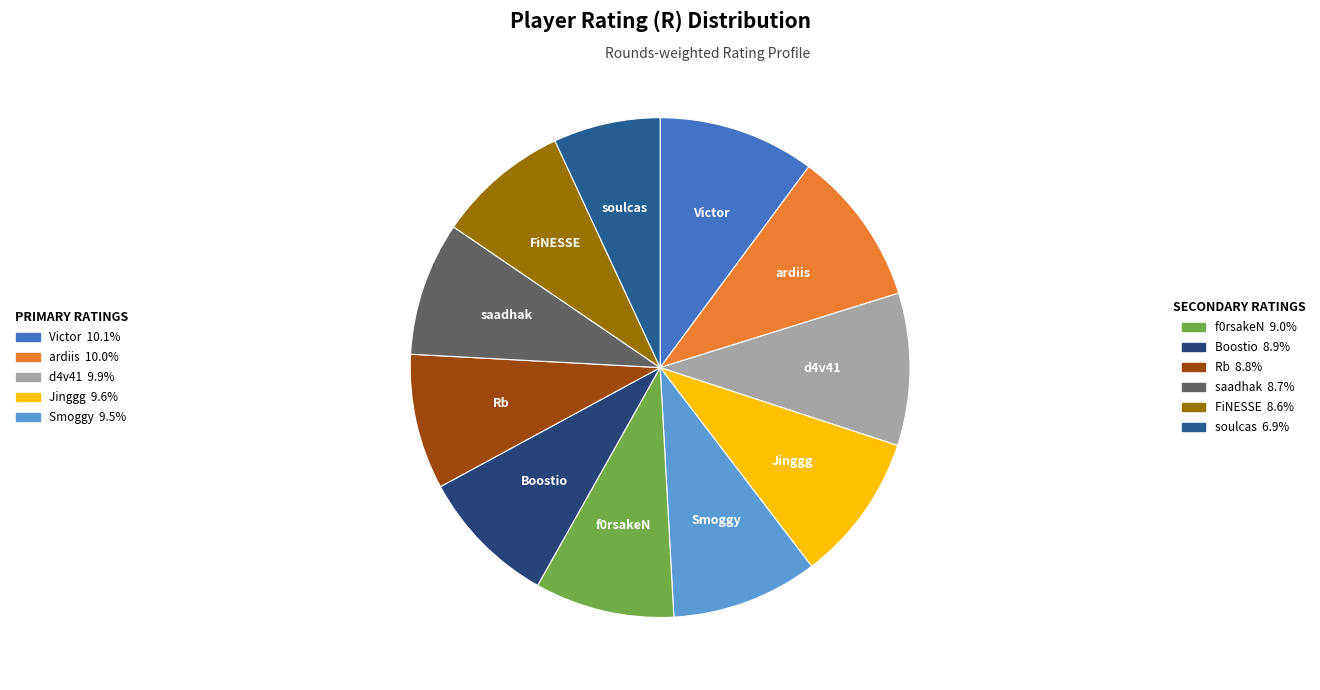

How many slices are in this pie chart?

11